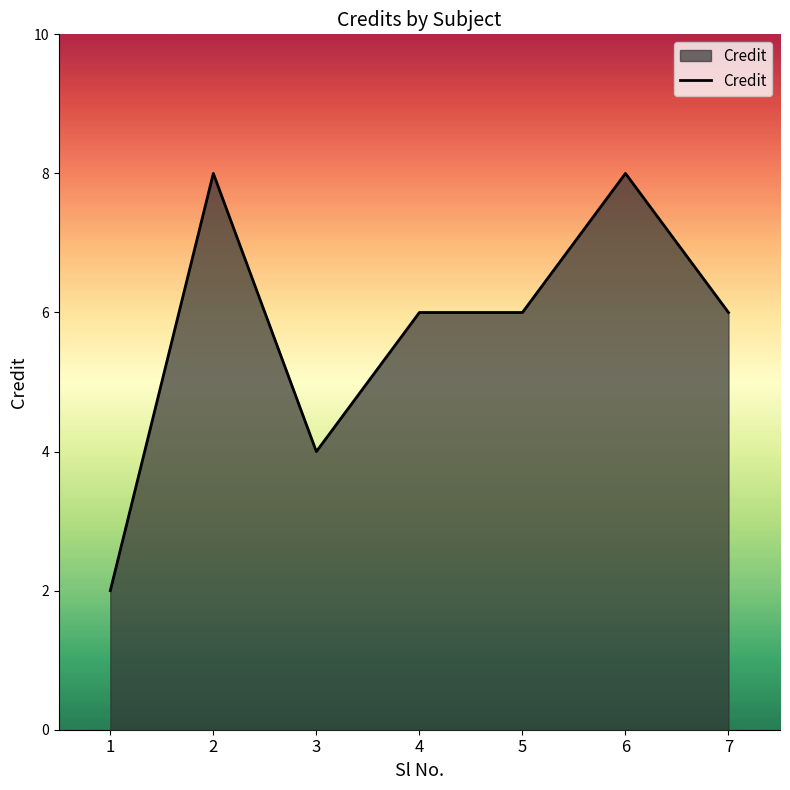

True or false: the data has more than 1 interior local peaks.

True